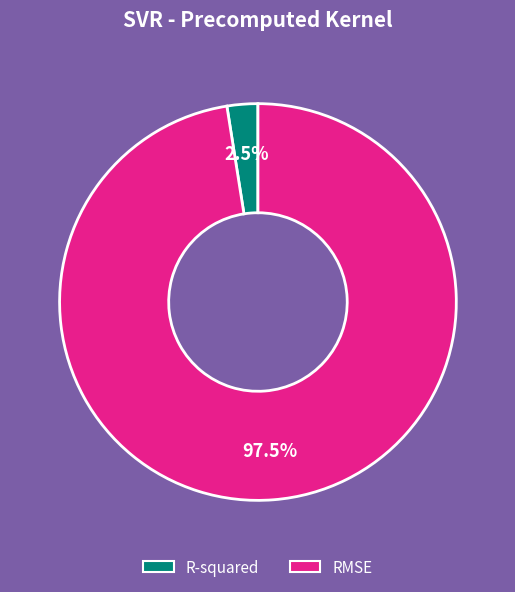

Does R-squared account for over 50% of the chart?

No